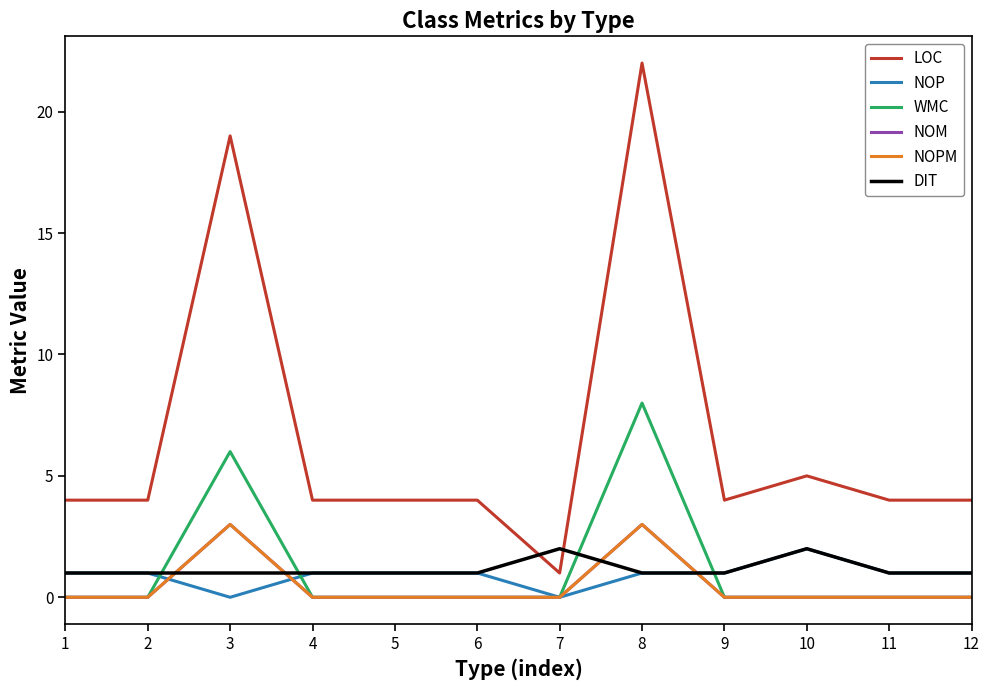

Does the chart have visible grid lines?

No